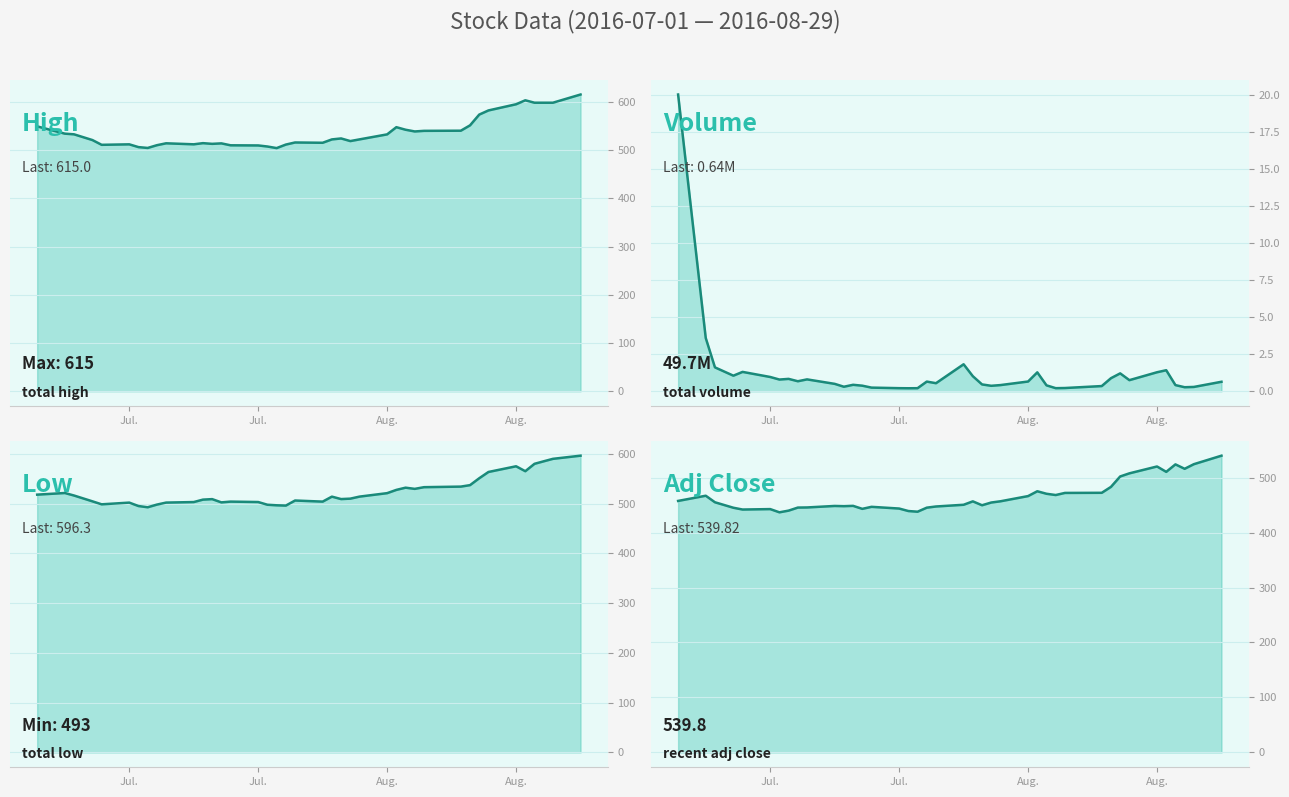

Reading left to right, list all the values displayed in this chart.

High: 549.0	533.9	532.5	520.6	510.8	511.8	506.0	504.2	509.9	513.9	511.8	514.2	512.8	513.8	509.8	509.4	507.2	503.9	511.2	515.6	515.0	522.0	524.0	518.5	522.0	532.4	547.3	542.0	538.5	539.7	540.0	551.1	573.4	582.0	594.8	603.0	598.0	598.0	598.0	615.0
Volume: 20.0	3.6	1.6	1.1	1.3	1.0	0.8	0.8	0.7	0.8	0.5	0.3	0.4	0.4	0.2	0.2	0.2	0.2	0.7	0.5	1.8	1.0	0.5	0.4	0.4	0.7	1.3	0.4	0.2	0.2	0.4	0.9	1.2	0.7	1.3	1.4	0.4	0.3	0.3	0.6
Low: 518.0	521.3	516.2	504.6	498.6	502.0	495.1	492.6	498.0	502.1	503.1	508.0	509.0	502.4	504.0	503.1	497.7	496.6	496.0	506.2	504.0	514.0	509.1	509.9	514.0	521.0	527.5	532.0	529.6	533.0	534.1	537.1	551.0	563.5	575.0	565.1	580.0	585.0	590.0	596.3
Adj Close: 457.5	467.0	455.1	445.1	441.9	442.6	436.8	439.9	445.4	445.6	448.4	448.0	448.5	443.1	446.8	443.7	439.1	437.9	445.2	447.4	450.5	456.7	449.6	454.6	456.9	466.3	475.1	470.5	468.2	472.1	472.3	483.1	502.0	507.7	520.2	510.4	524.0	515.9	524.3	539.8